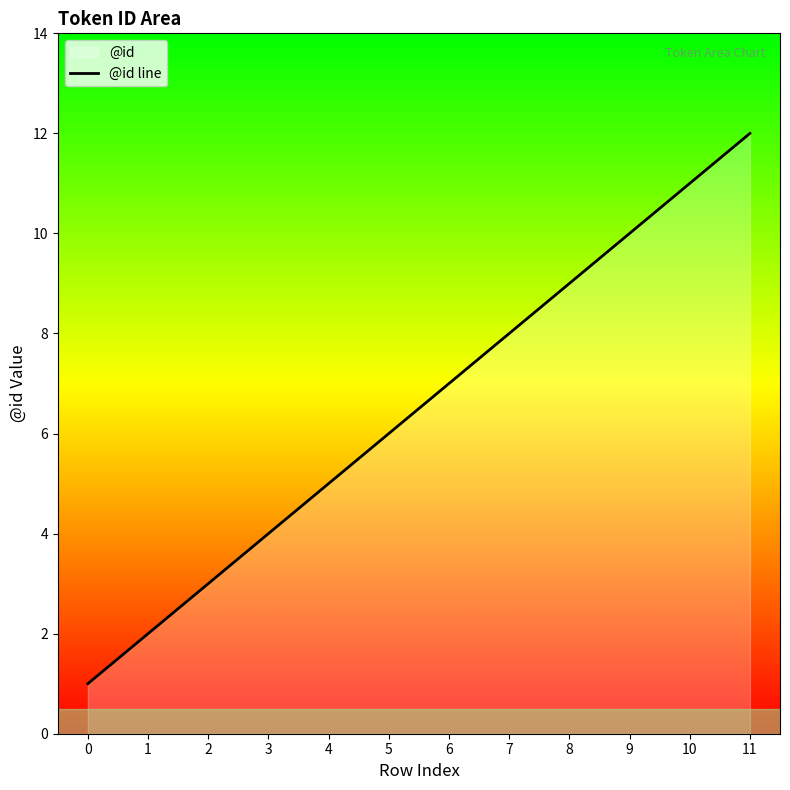

What is the value of the 6th point from the left?

6